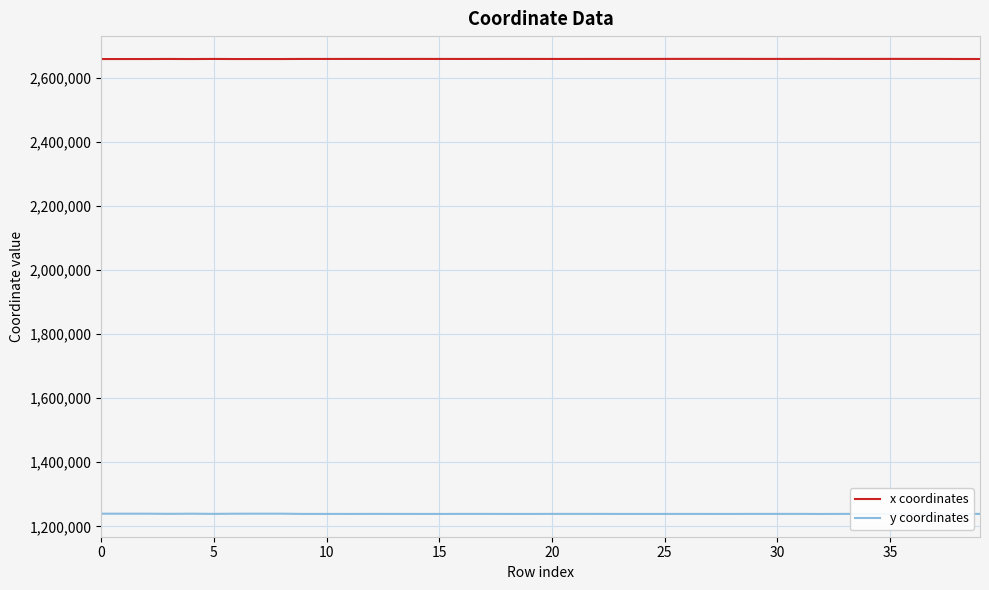

What is the minimum value for x coordinates?

2658954.0